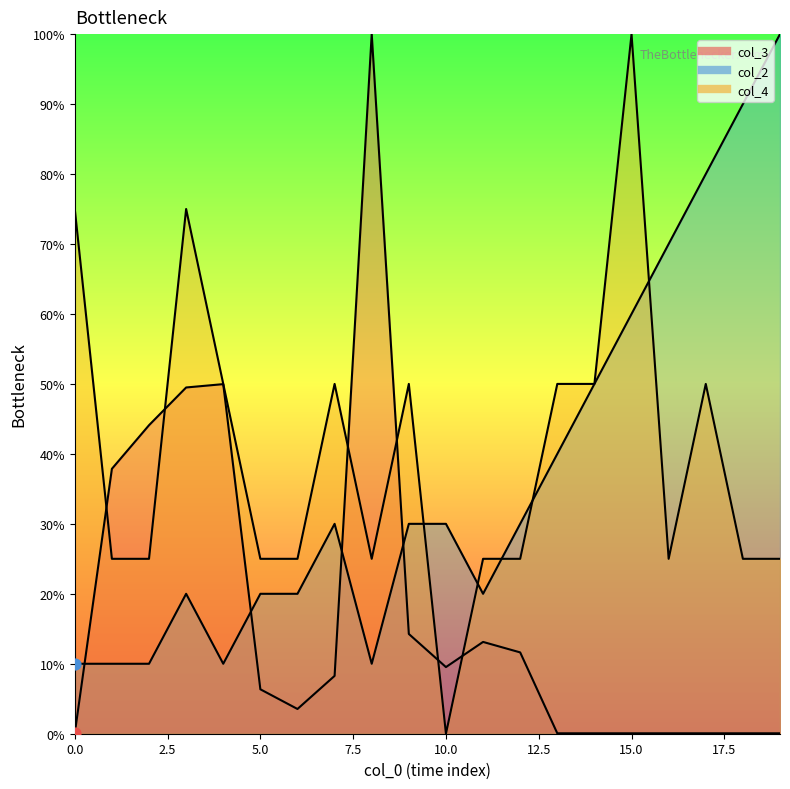

Which series has the widest spread of Y values?

col_4